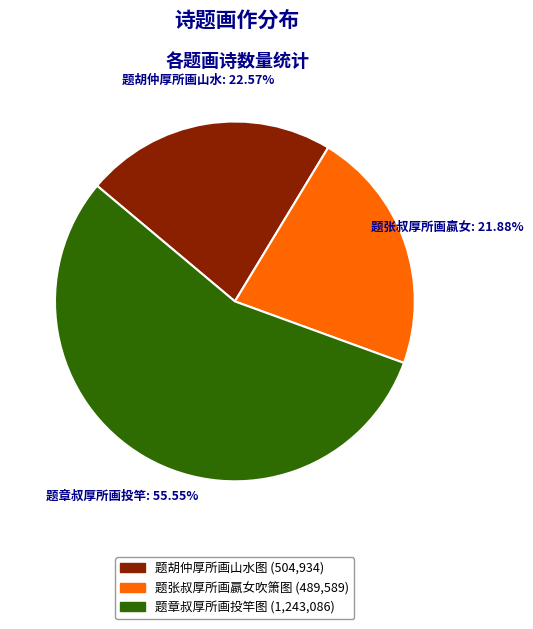

How many segments does this pie chart have?

3